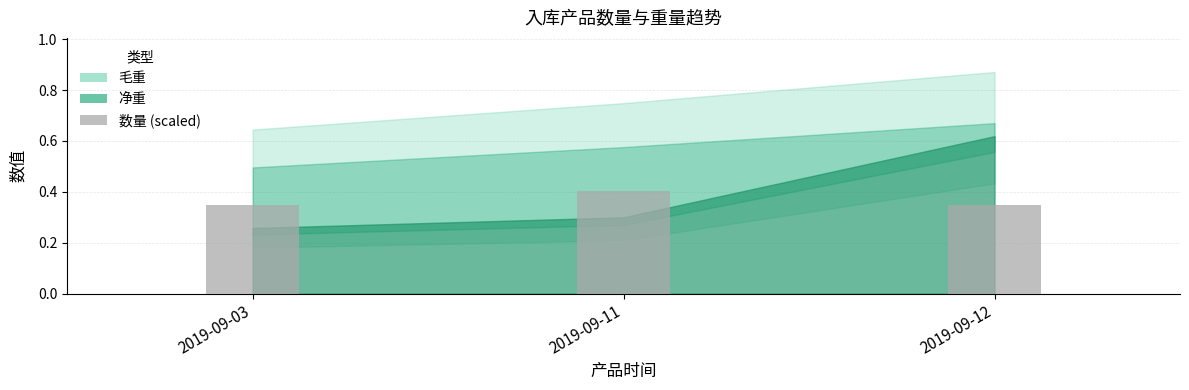

What is the greatest value displayed?

0.4